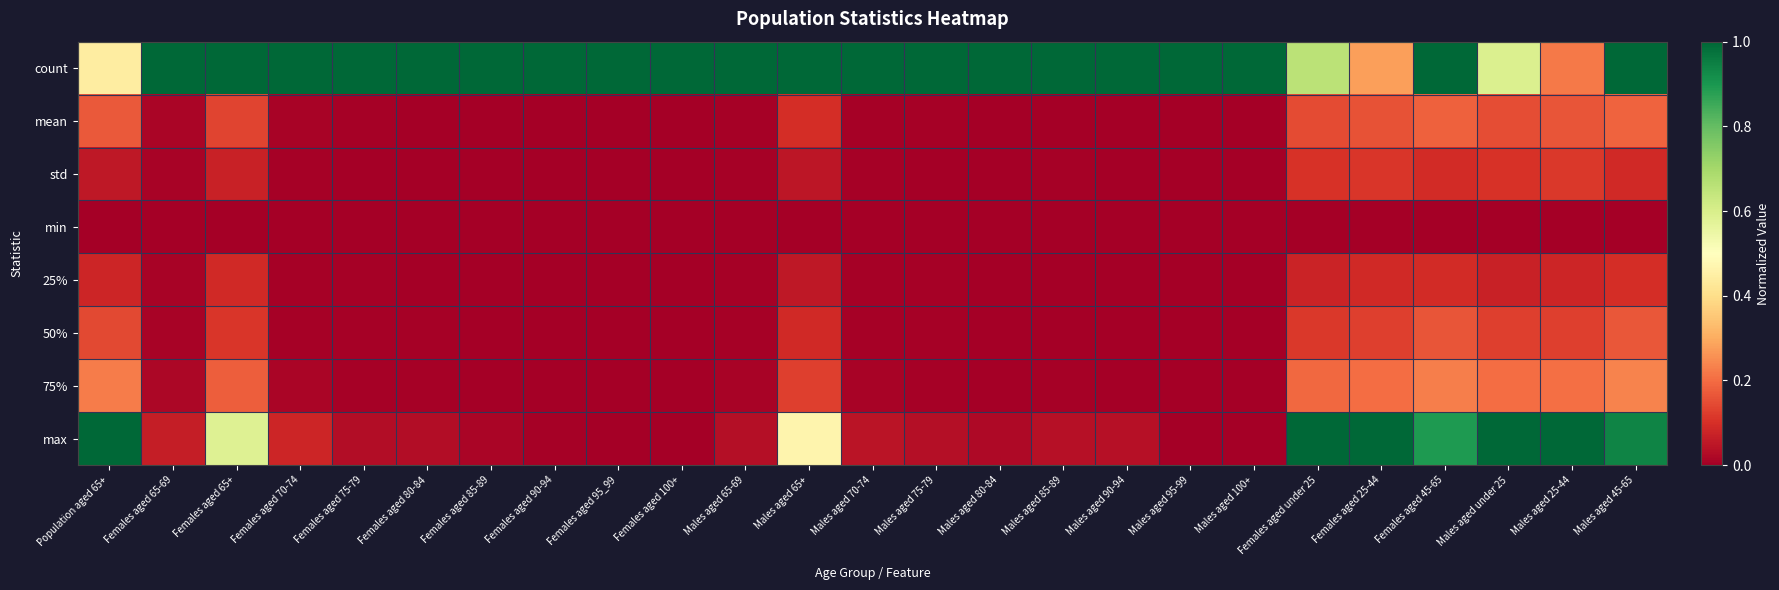

Which series has the largest total across all categories?

count